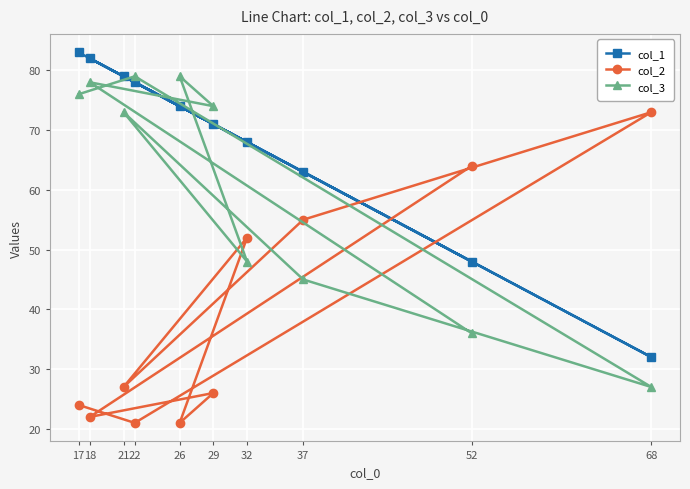

How many intersections are there between col_1 and col_3?

4